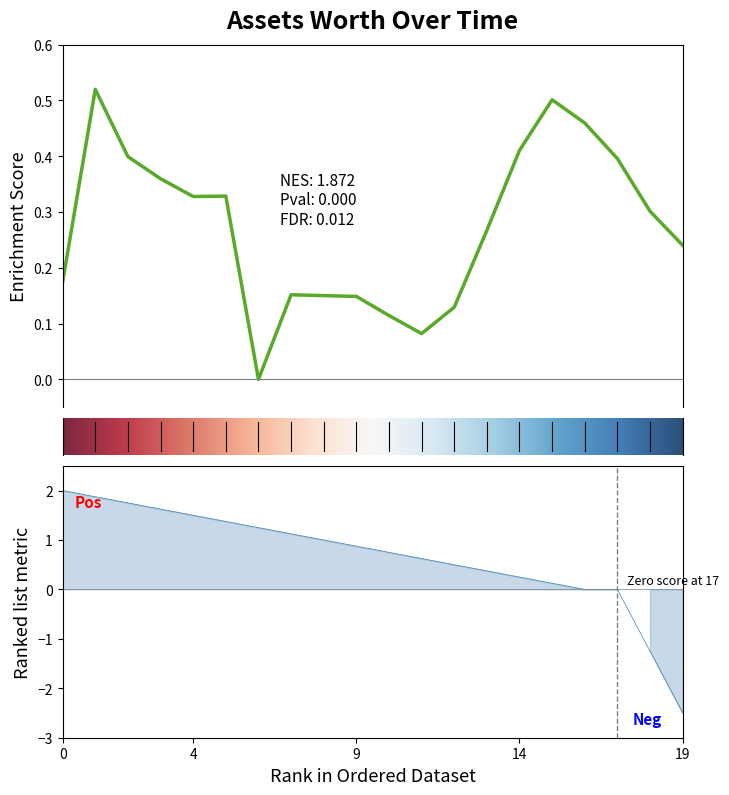

True or false: the data has more than 2 interior local peaks.

True